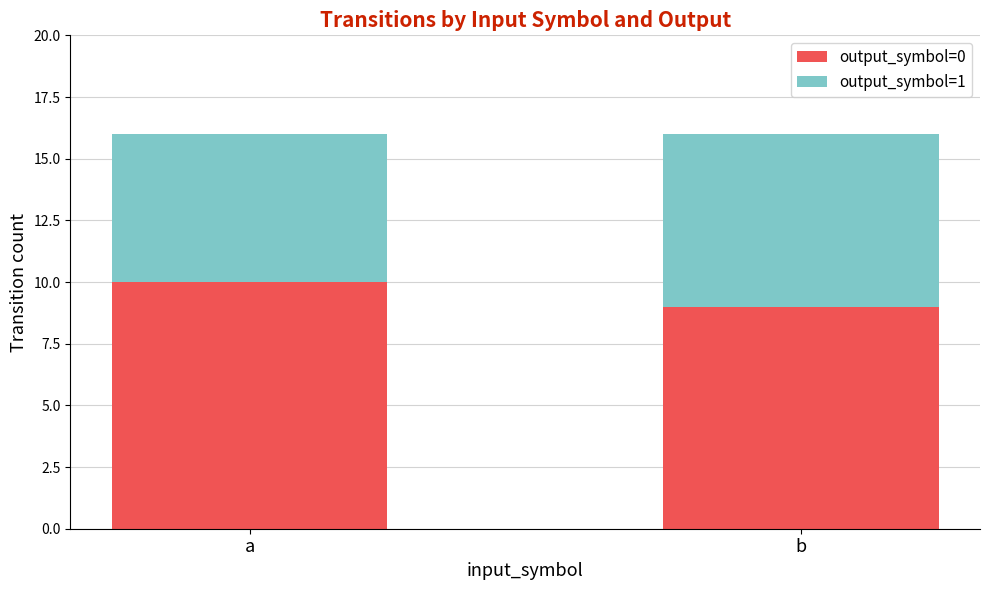

Does the chart contain any negative values?

No